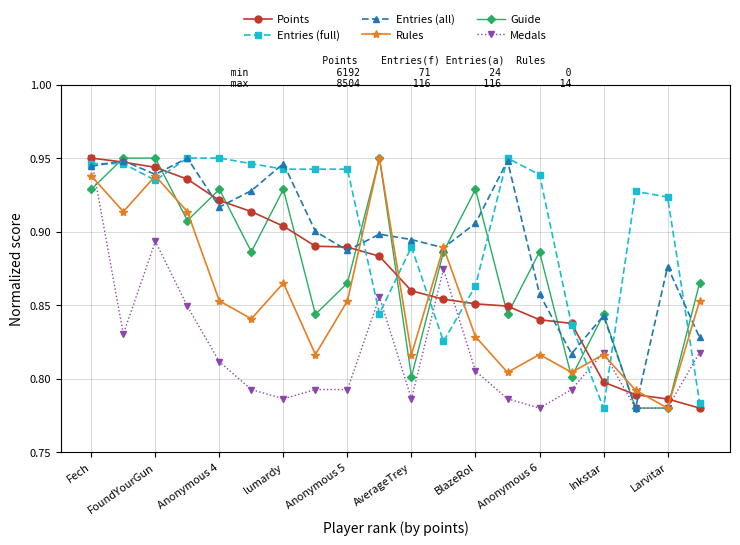

Which series ends up on top after the final intersection of Guide and Points?

Guide